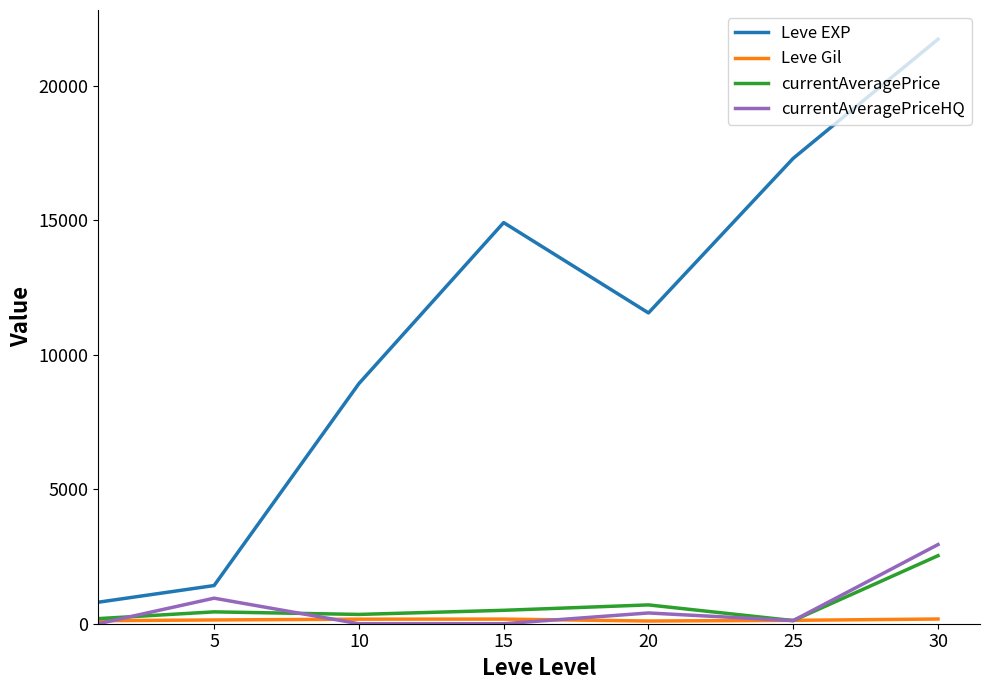

Which series has the largest range (max minus min)?

Leve EXP